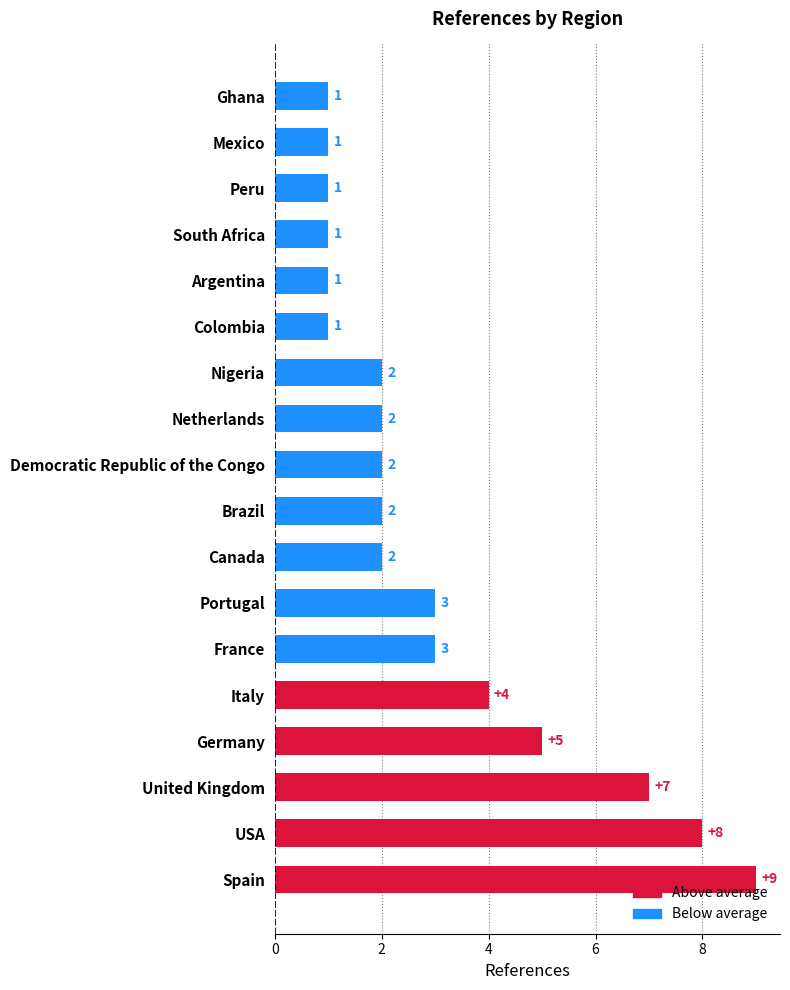

What value does the data have at Spain?

9